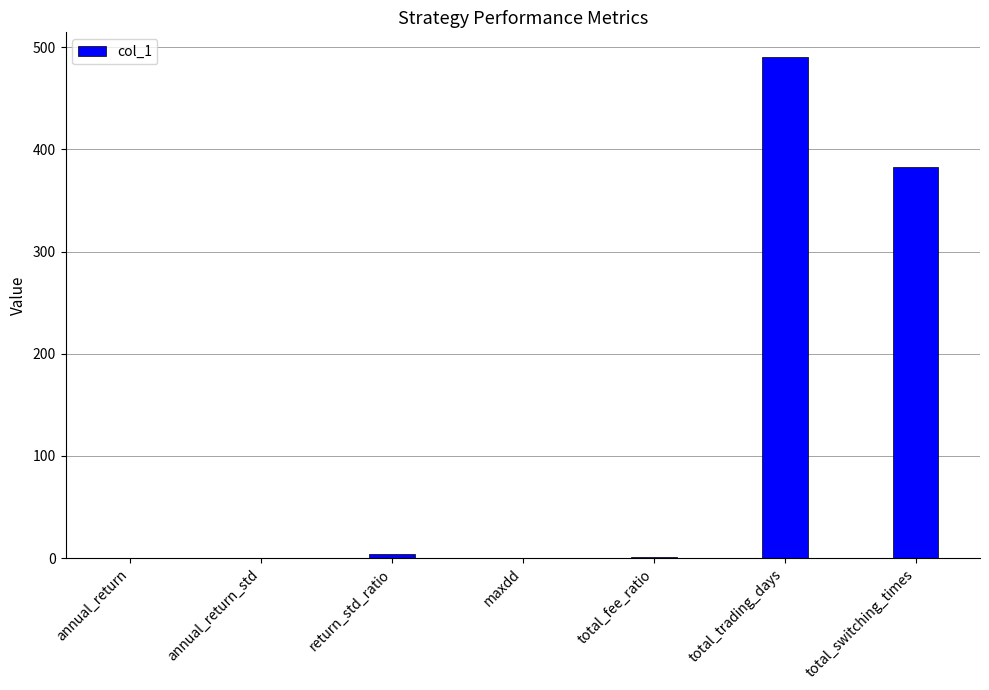

What is the sum of all values?

878.7